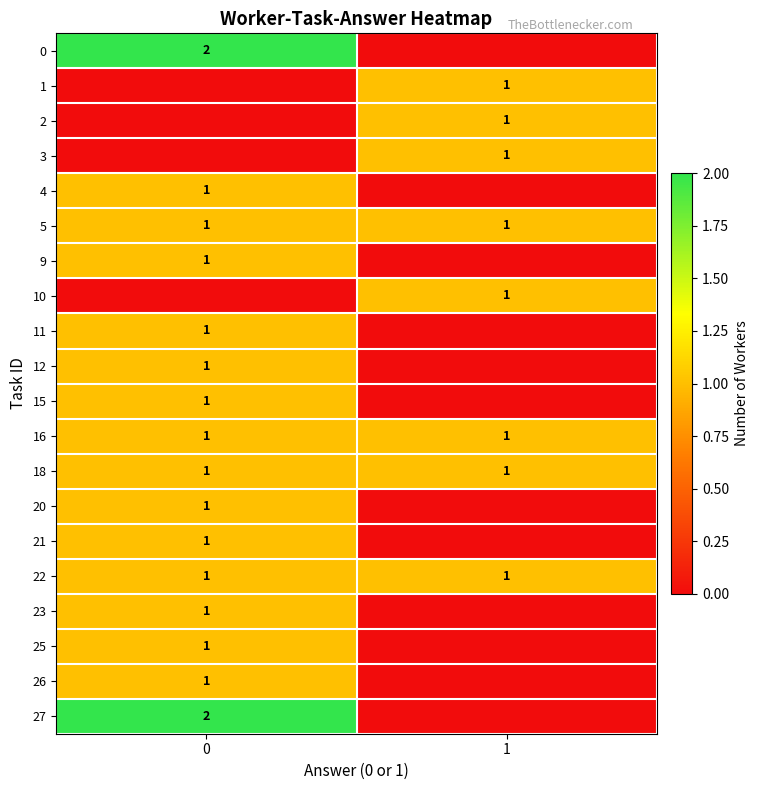

What is the difference between the highest and lowest values at 0?

2